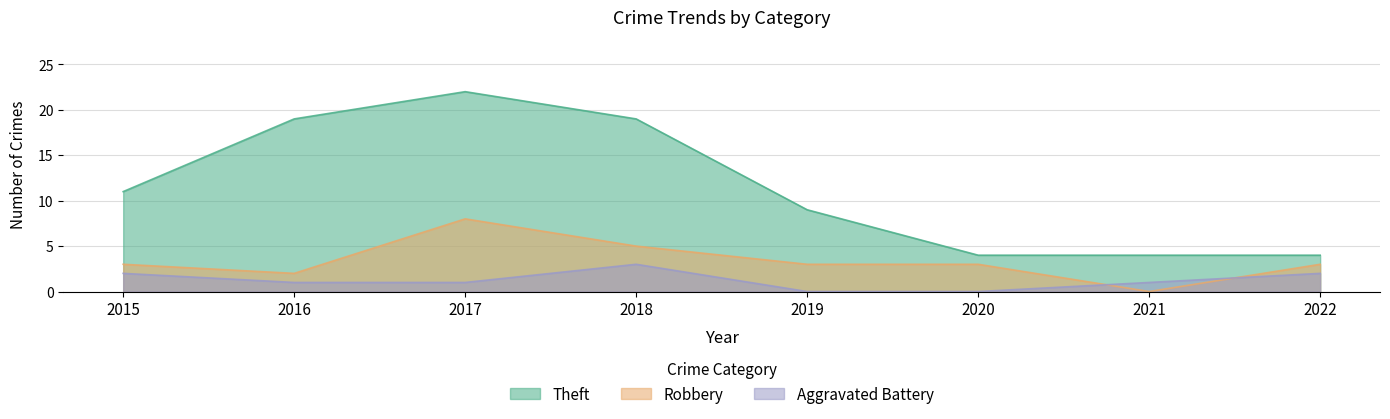

Is the value of Aggravated Battery at 2020 greater than the value of Theft at 2020?

No